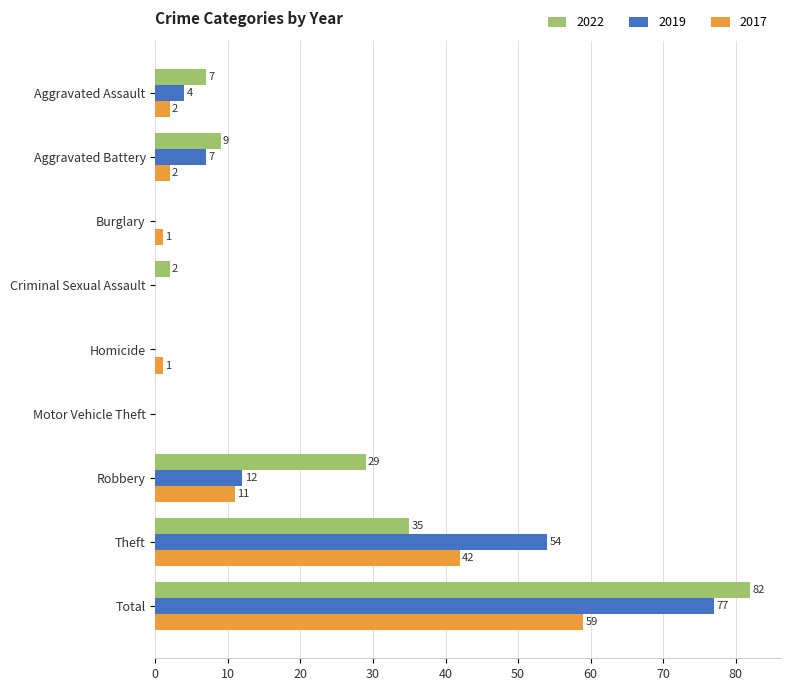

Where is 2022 nearest to the value 41?

Theft